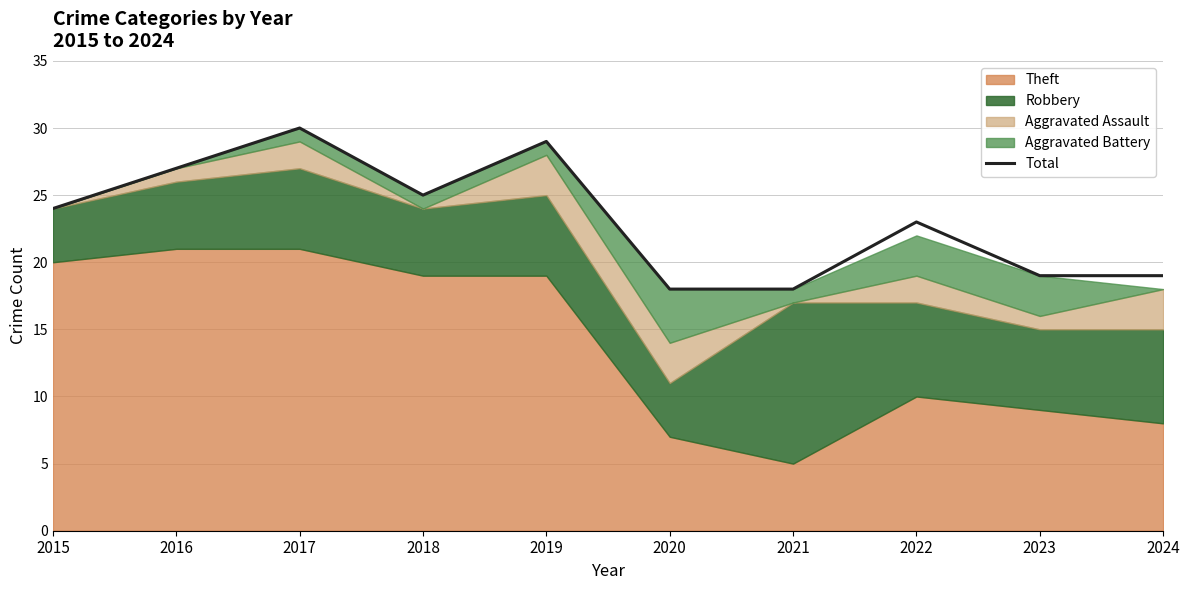

Approximately how many times larger is the value at 2018 compared to 2015?

1.0